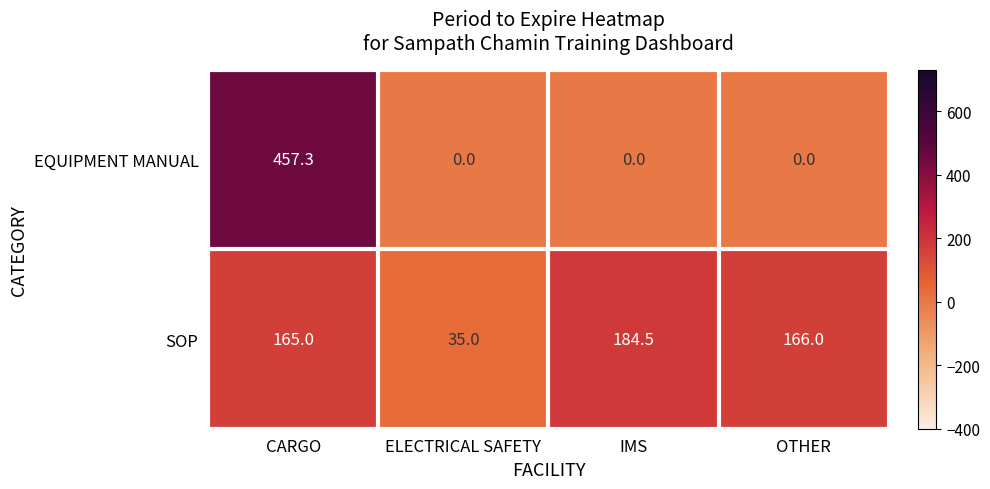

Rank the series at ELECTRICAL SAFETY from highest to lowest value.

SOP, EQUIPMENT MANUAL